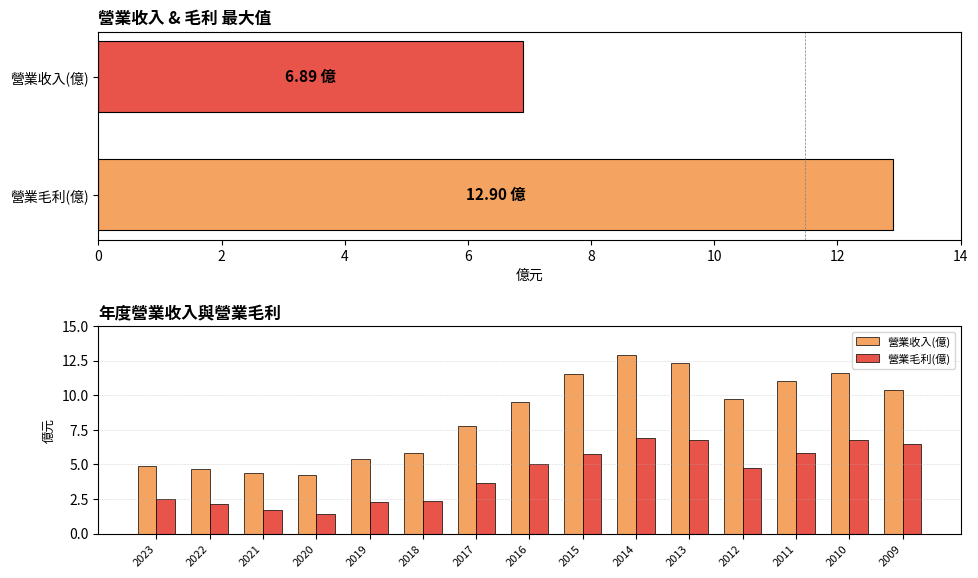

Reading left to right, transcribe all the data shown in this chart.

營業收入(億): 4.9	4.7	4.4	4.3	5.4	5.8	7.8	9.5	11.5	12.9	12.3	9.7	11.0	11.6	10.4
營業毛利(億): 2.5	2.1	1.7	1.4	2.3	2.4	3.6	5.0	5.8	6.9	6.8	4.7	5.8	6.7	6.5